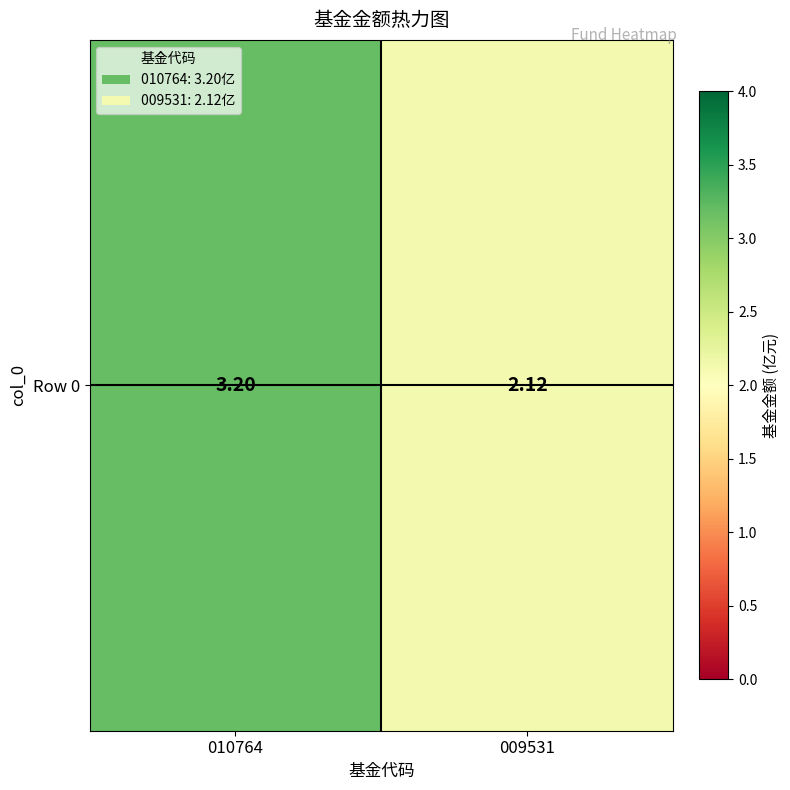

Approximately how many times larger is the value at 010764 compared to 009531?

1.5